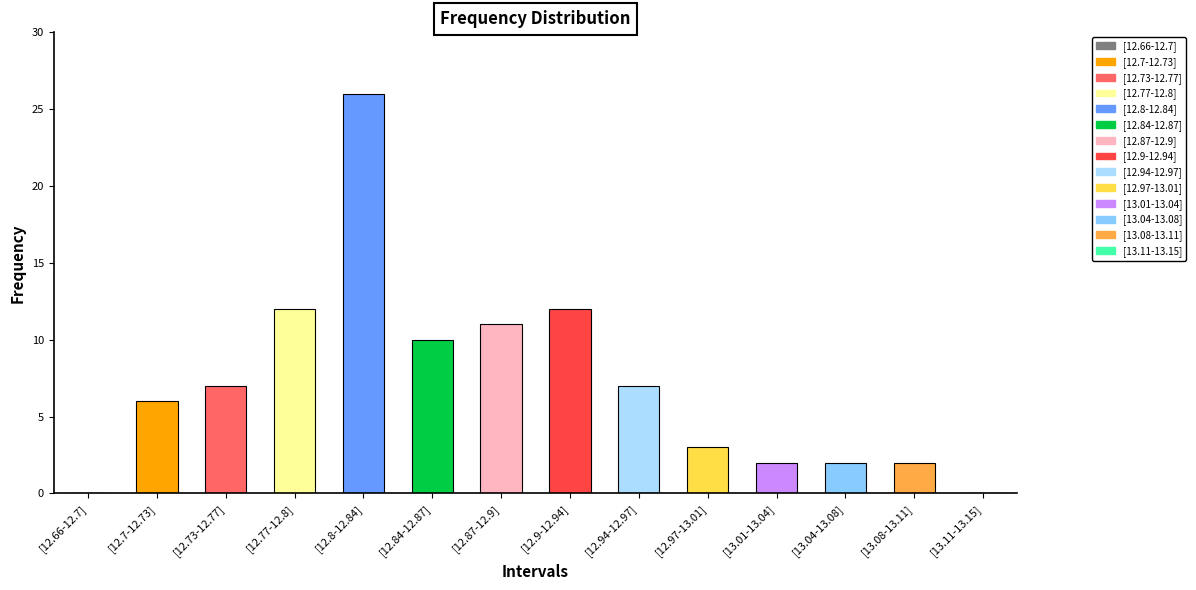

True or false: the data shows 3 at [12.97-13.01].

True